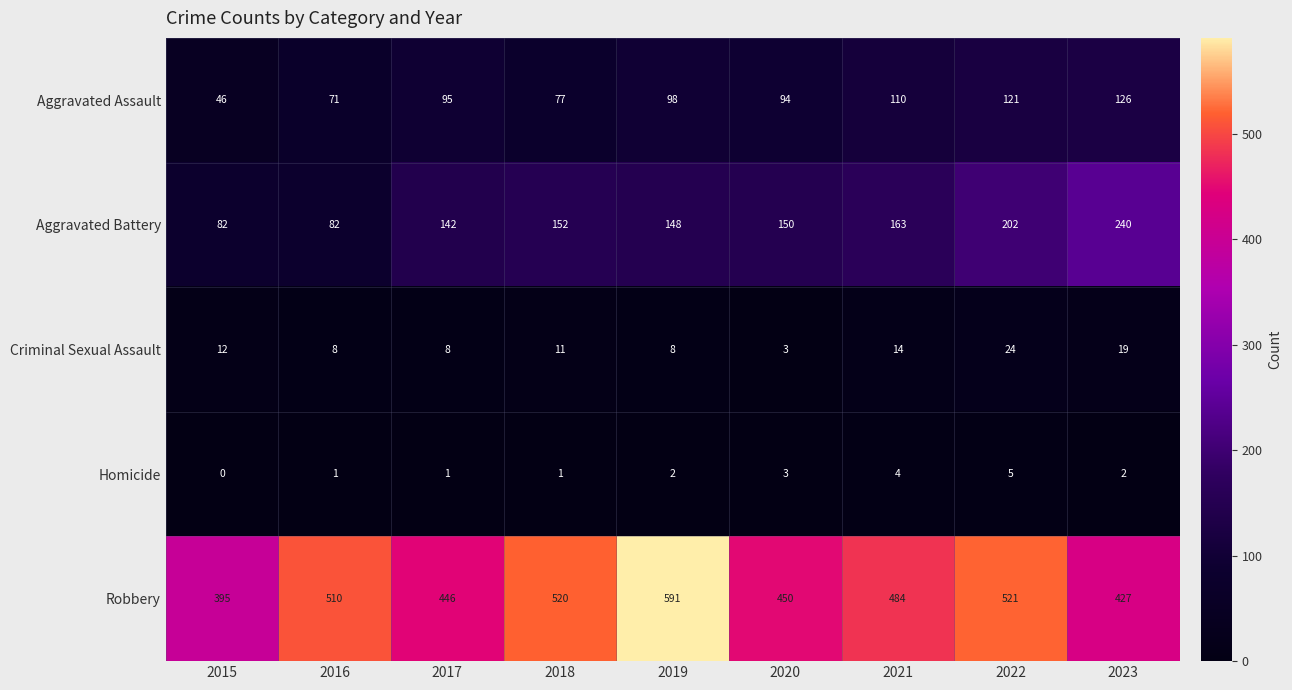

How many data points does each series have?

9